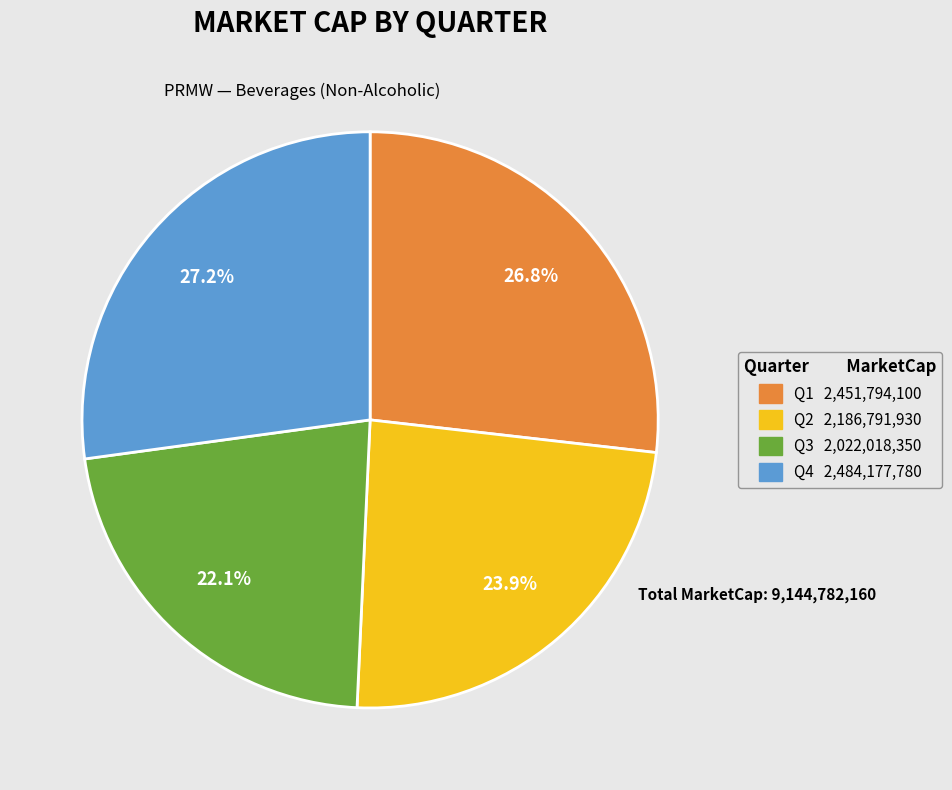

How much of the chart is everything except Q2?

76.1%